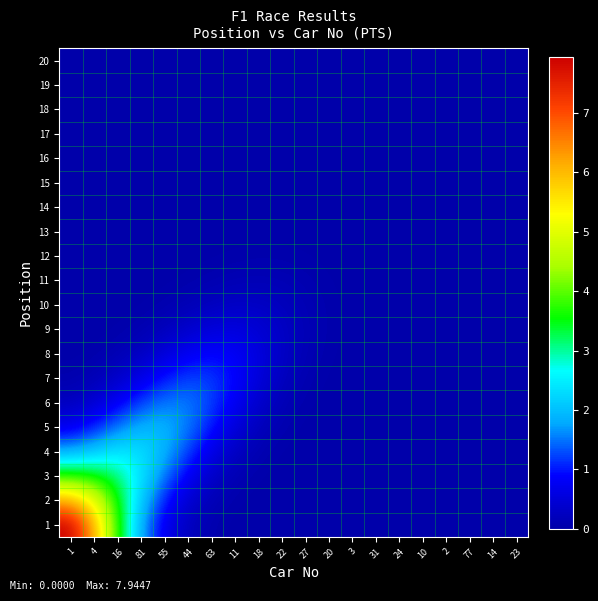

What is the total value across all series at 81?

12.8